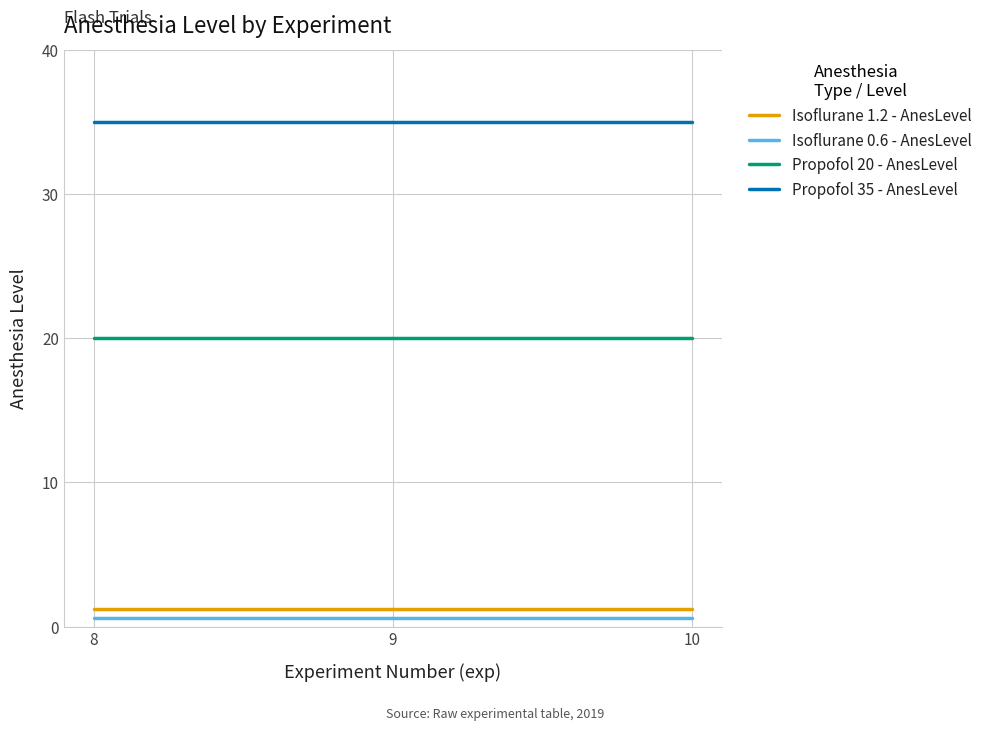

Does the chart display data point markers on the line(s)?

No